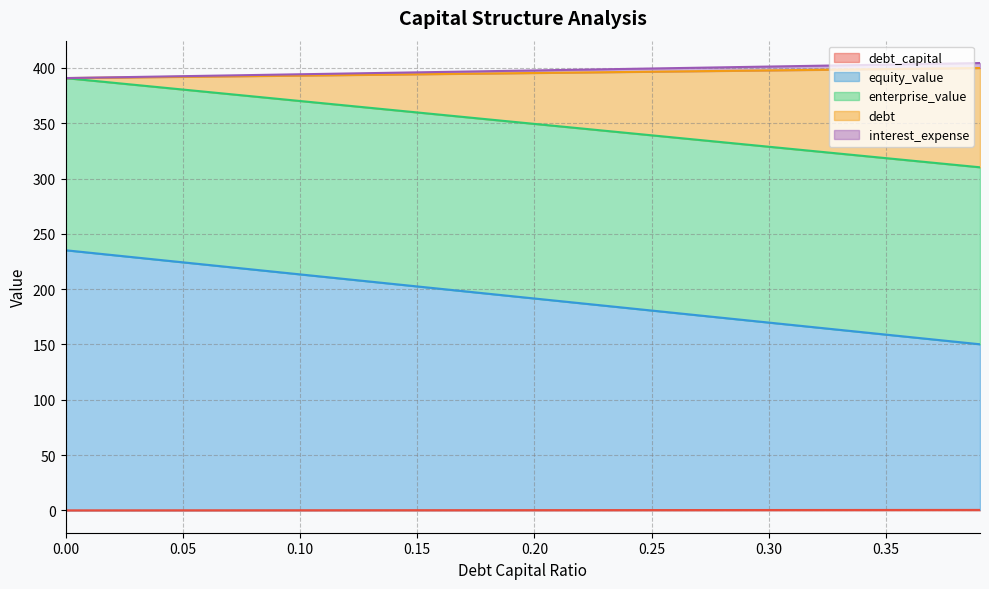

The equity_value series shows 42.8 at 0.22. True or false?

False